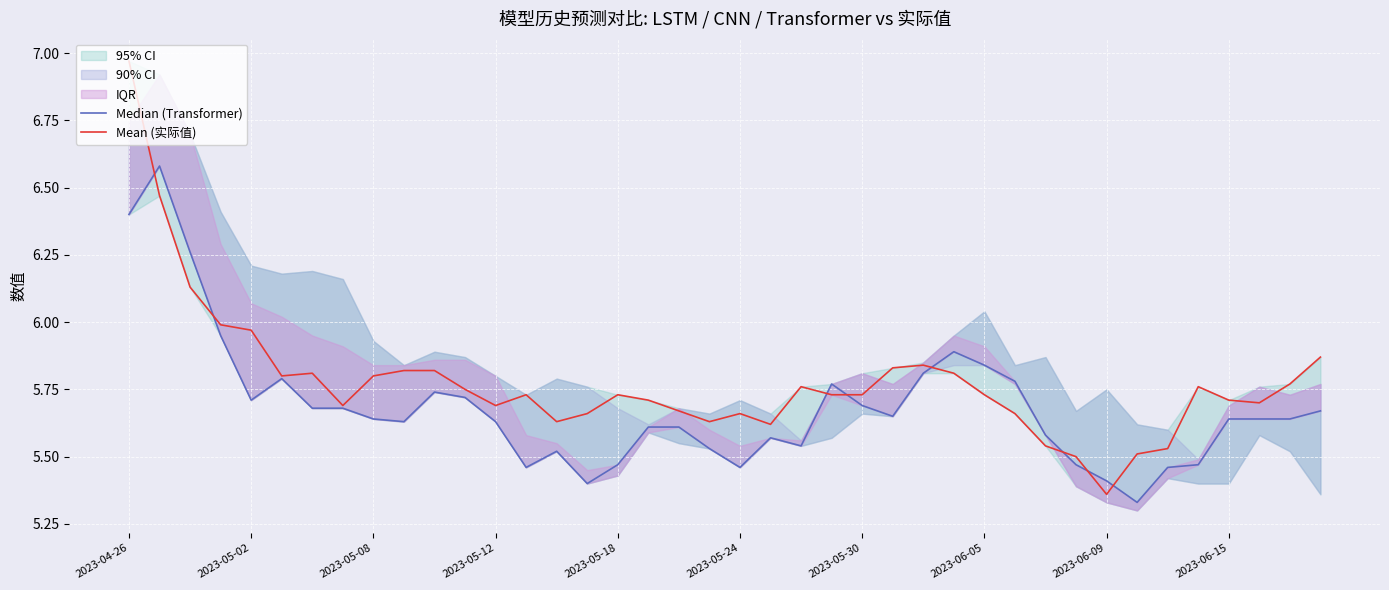

Which series has the widest spread of values?

Mean (实际值)